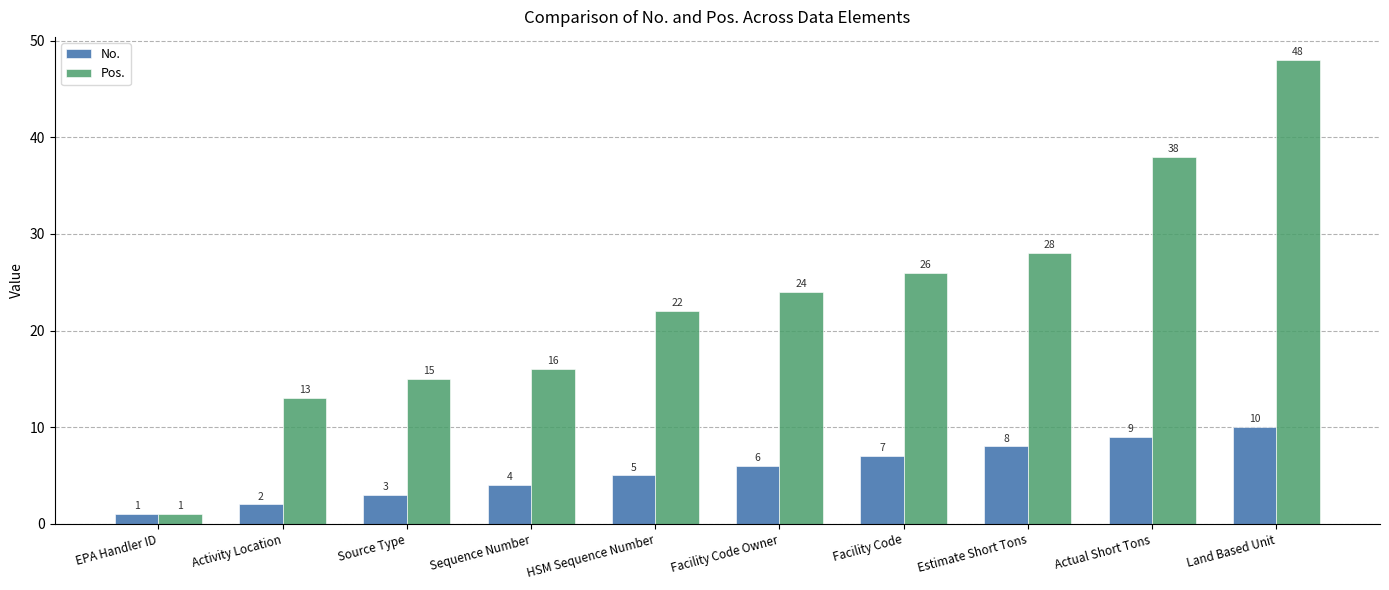

Where is No. nearest to the value 5?

HSM Sequence Number